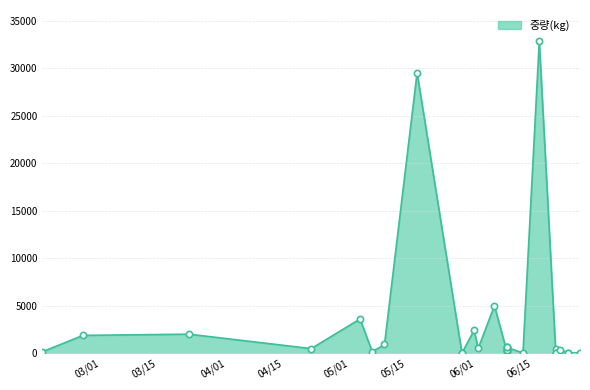

Approximately how many times larger is the value at 2014-06-05 compared to 2014-06-24?

1.2